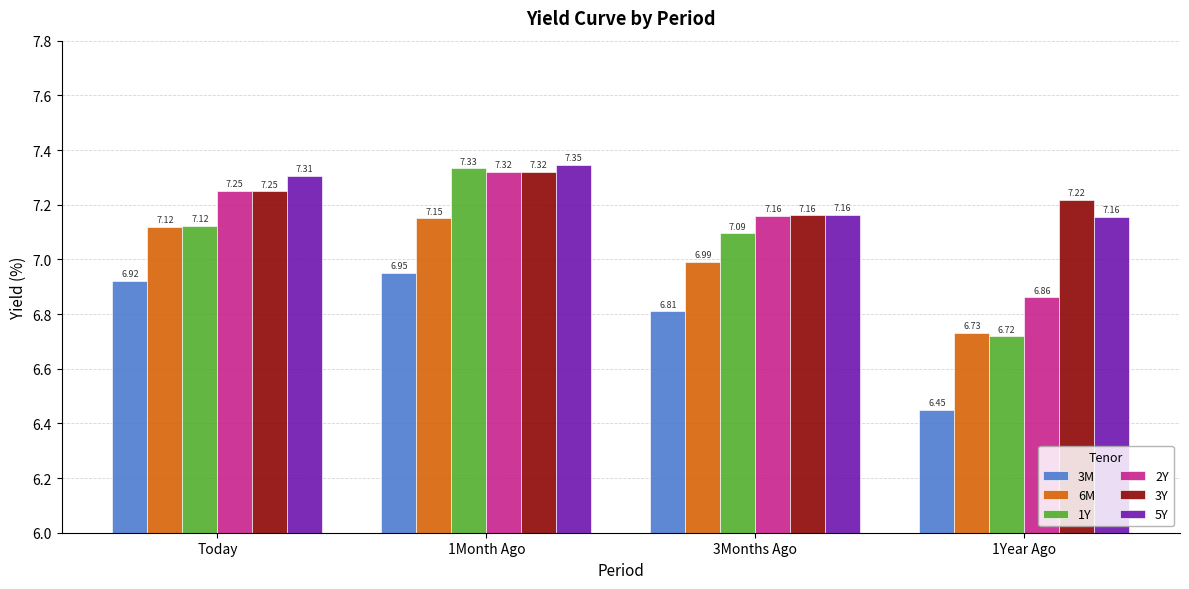

At how many categories does at least one series exceed 7?

4